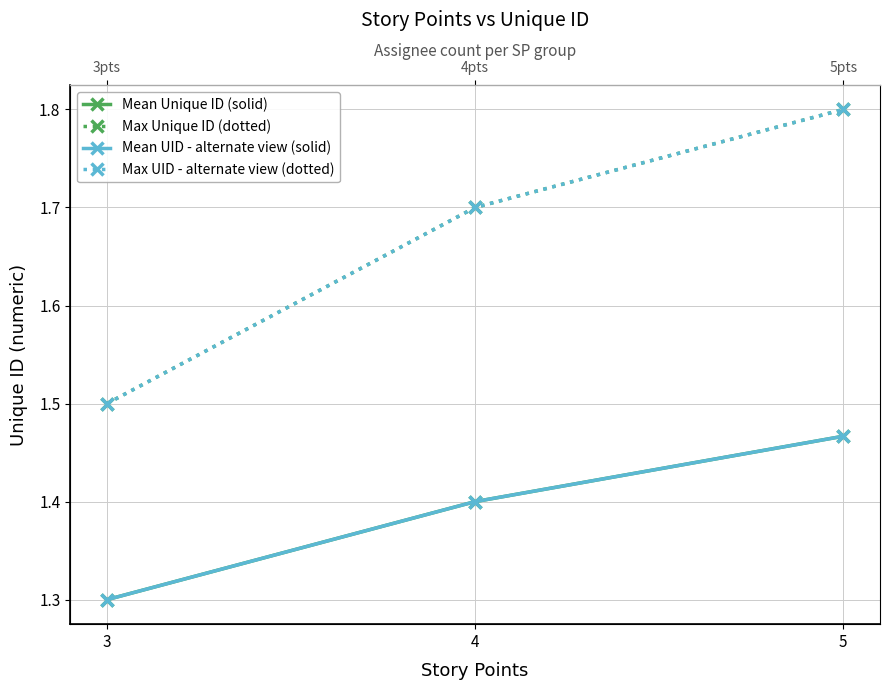

Count the Max UID - alternate view (dotted) values in the range 1 to 2.

3